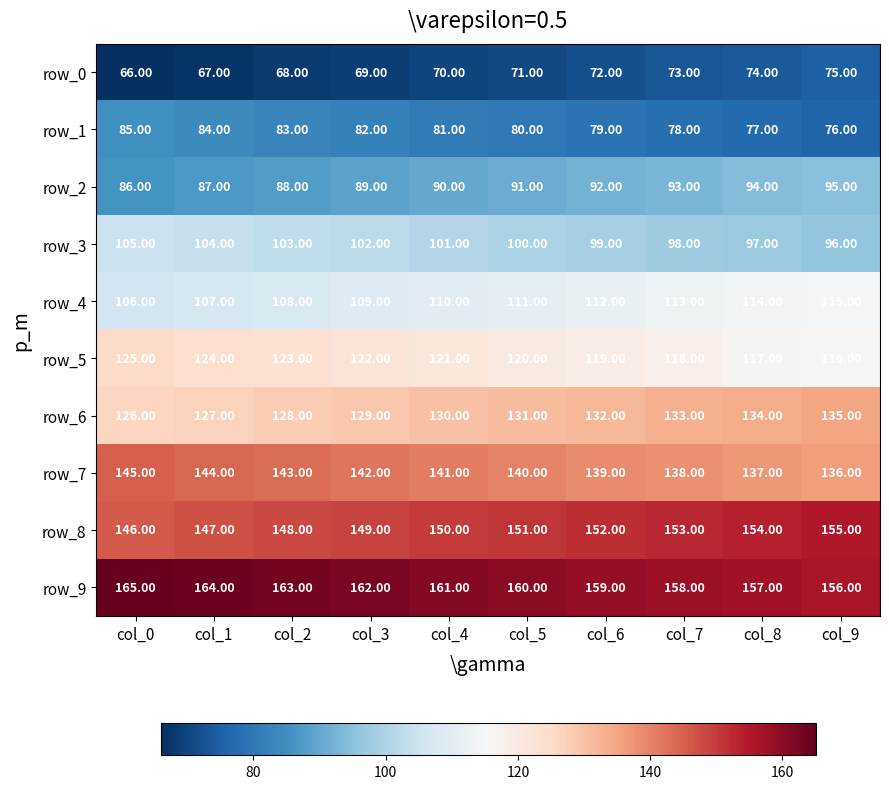

Rank the categories by row_4 value from highest to lowest.

col_9, col_8, col_7, col_6, col_5, col_4, col_3, col_2, col_1, col_0